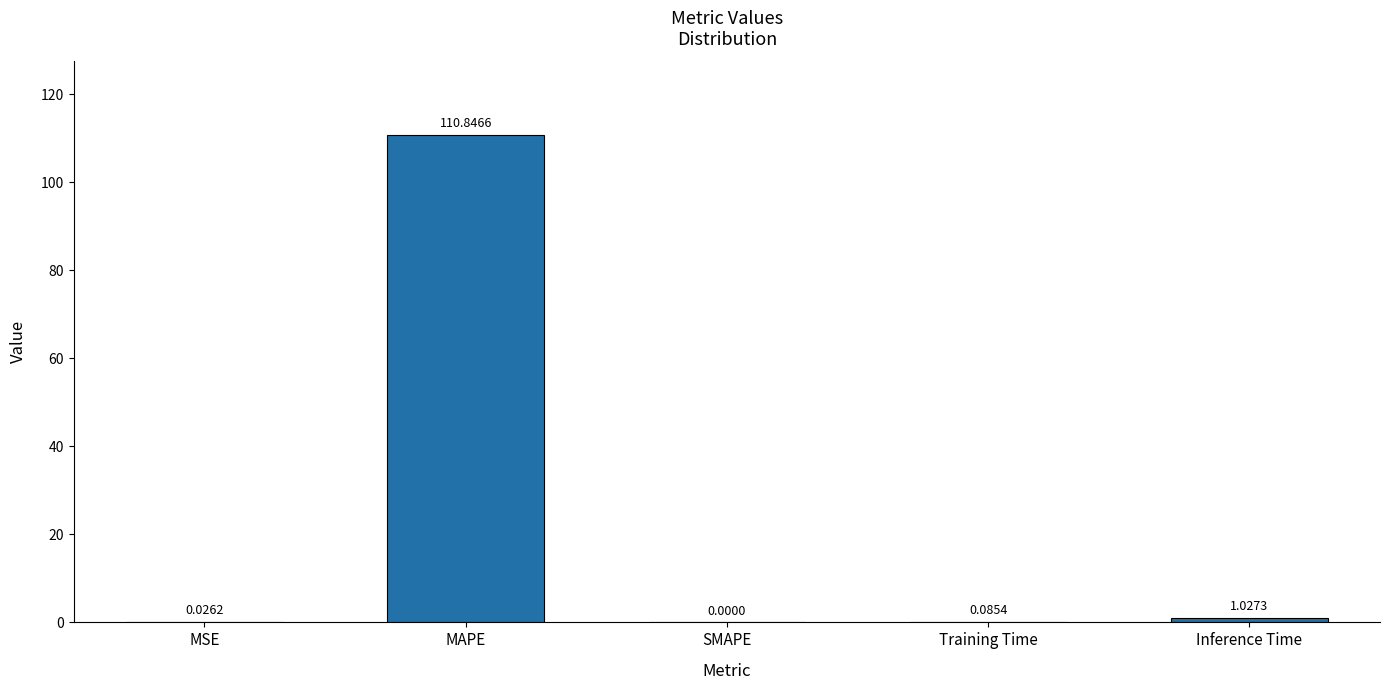

What is the change in value from SMAPE to Inference Time?

+1.0